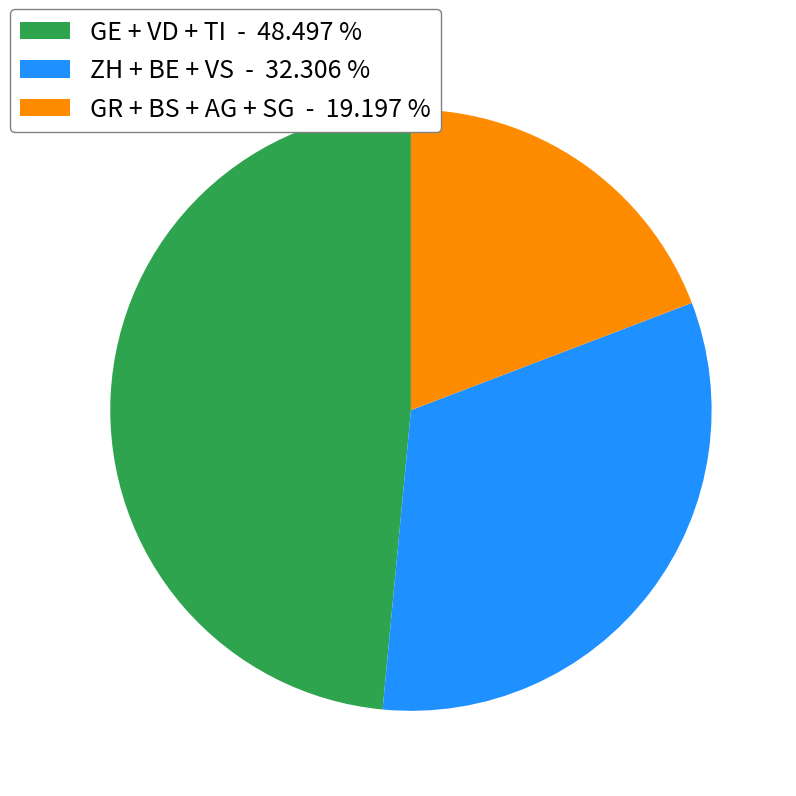

How many segments does this pie chart have?

3